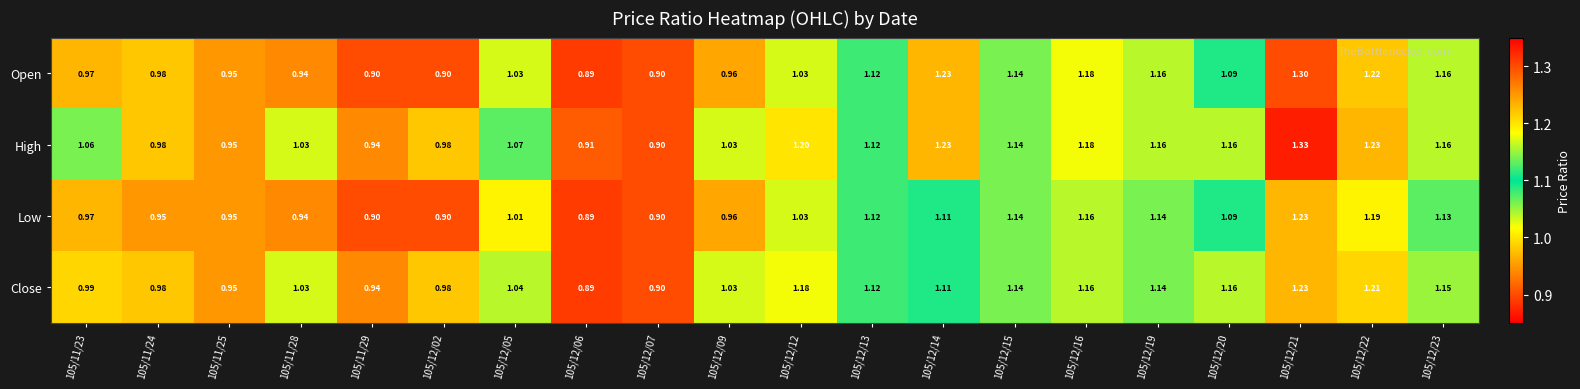

Rank the series by their average value, from lowest to highest.

Low, Open, Close, High